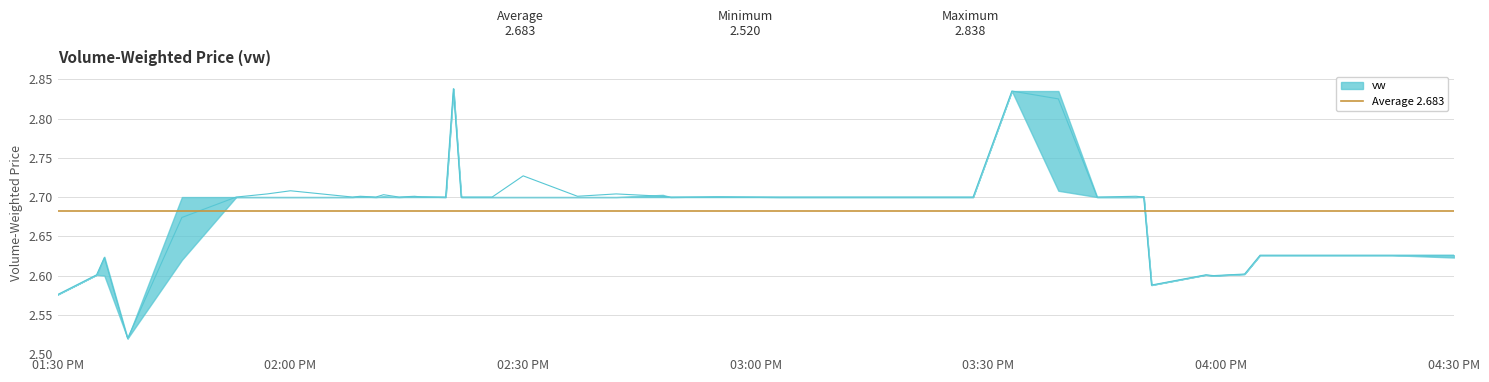

Read the value at 2023-09-14 15:59:00.

2.6